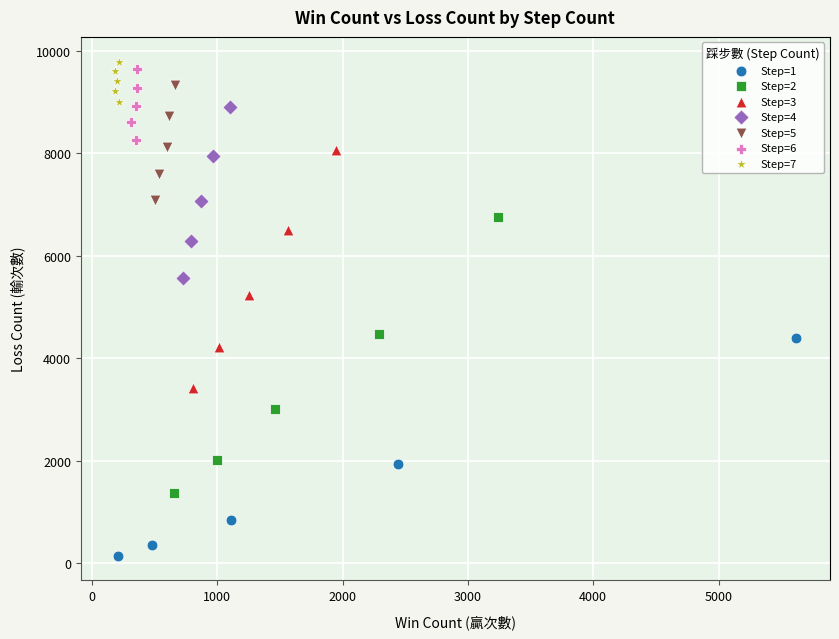

Which series reaches the maximum Y coordinate?

Step=7